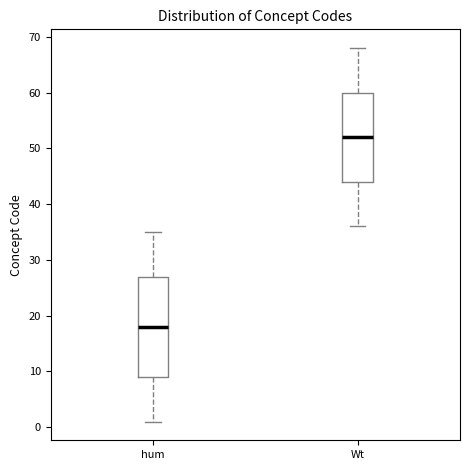

Which box has the lowest median line?

hum